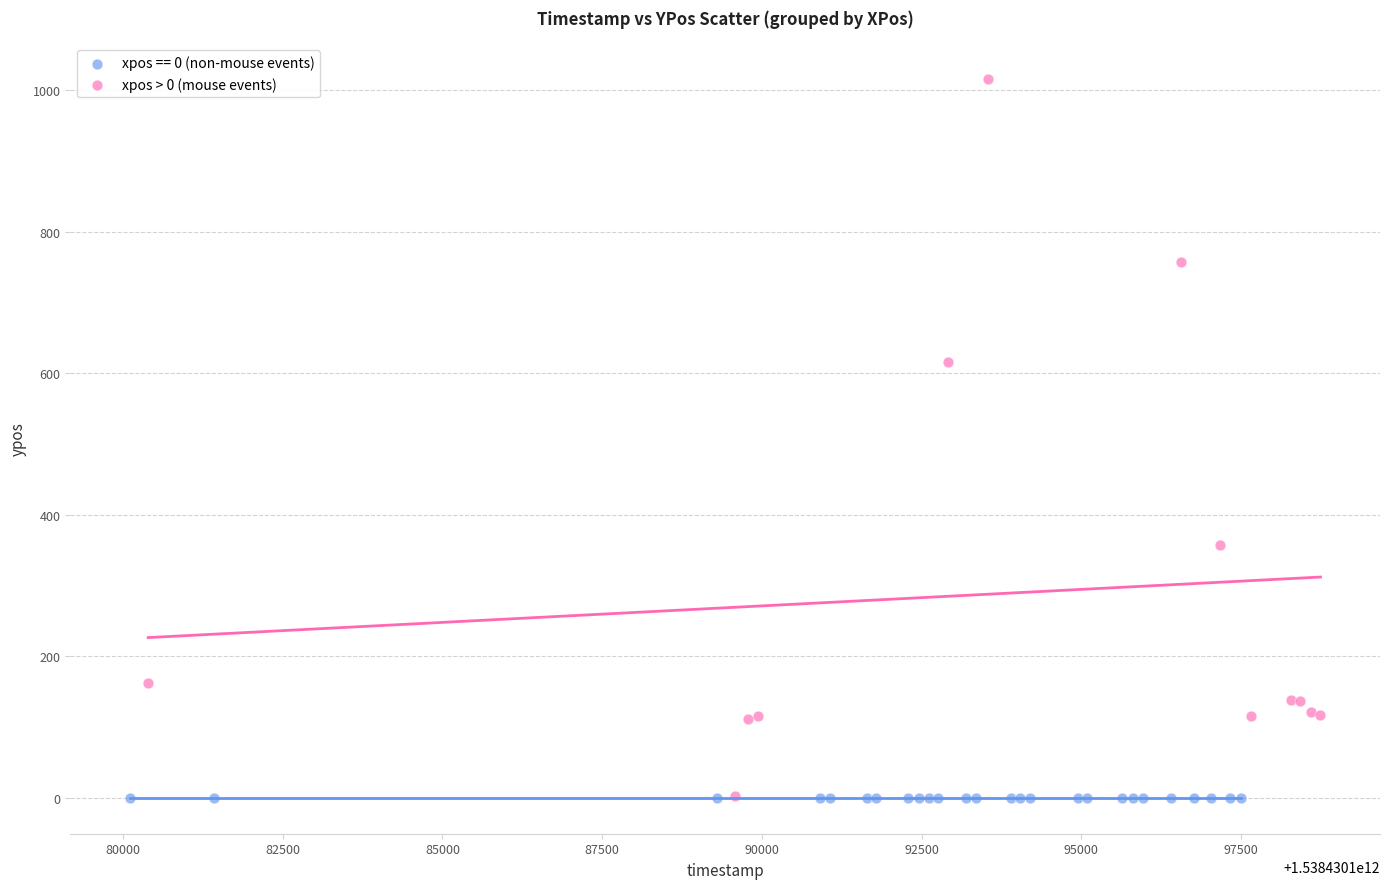

Which series contains the highest Y value?

xpos > 0 (mouse events)